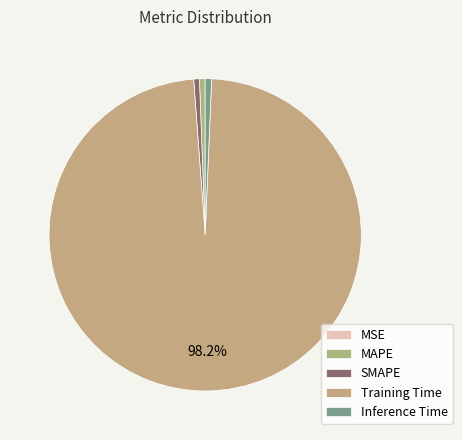

The Training Time slice represents 98% of the pie. True or false?

True